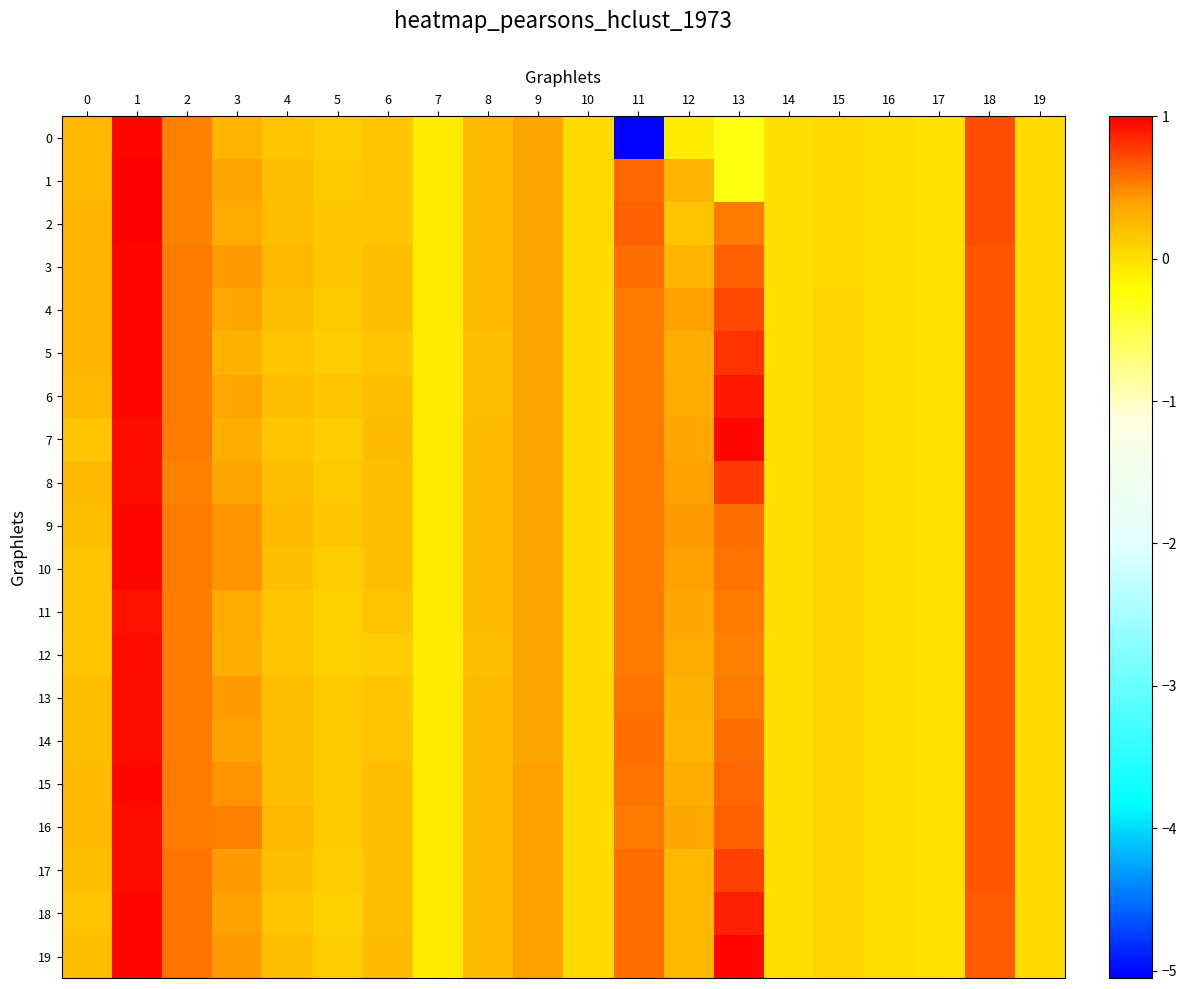

What is the difference between the highest and lowest values at 0?

0.1